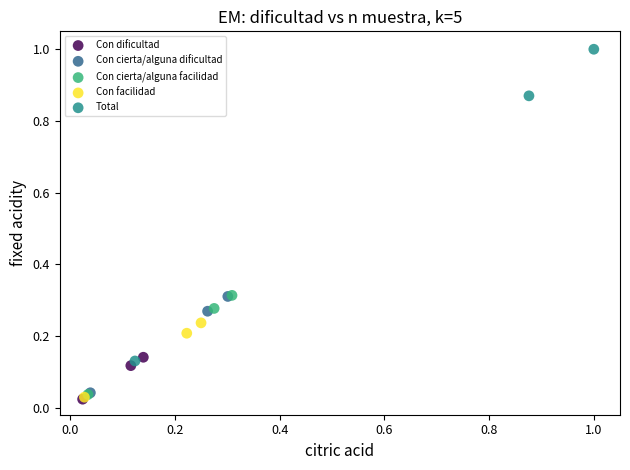

Which series reaches the maximum Y coordinate?

Total